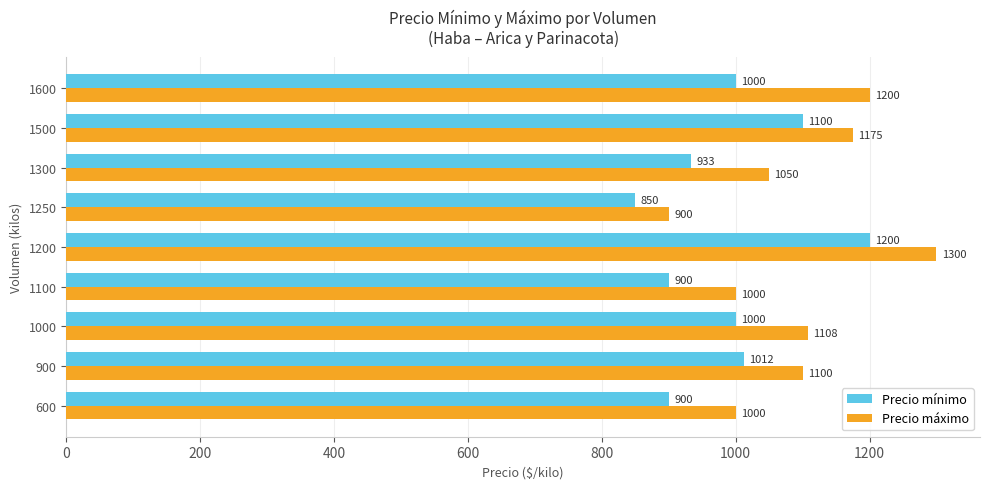

Count the number of data series in this chart.

2